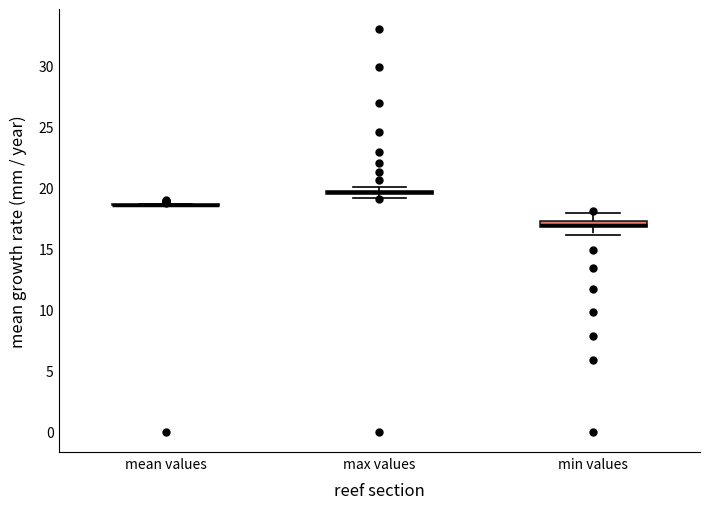

Where is the upper edge of the box for max values on the y-axis? The values are not printed on the chart, so give them approximately, as read against the axis.

20.0